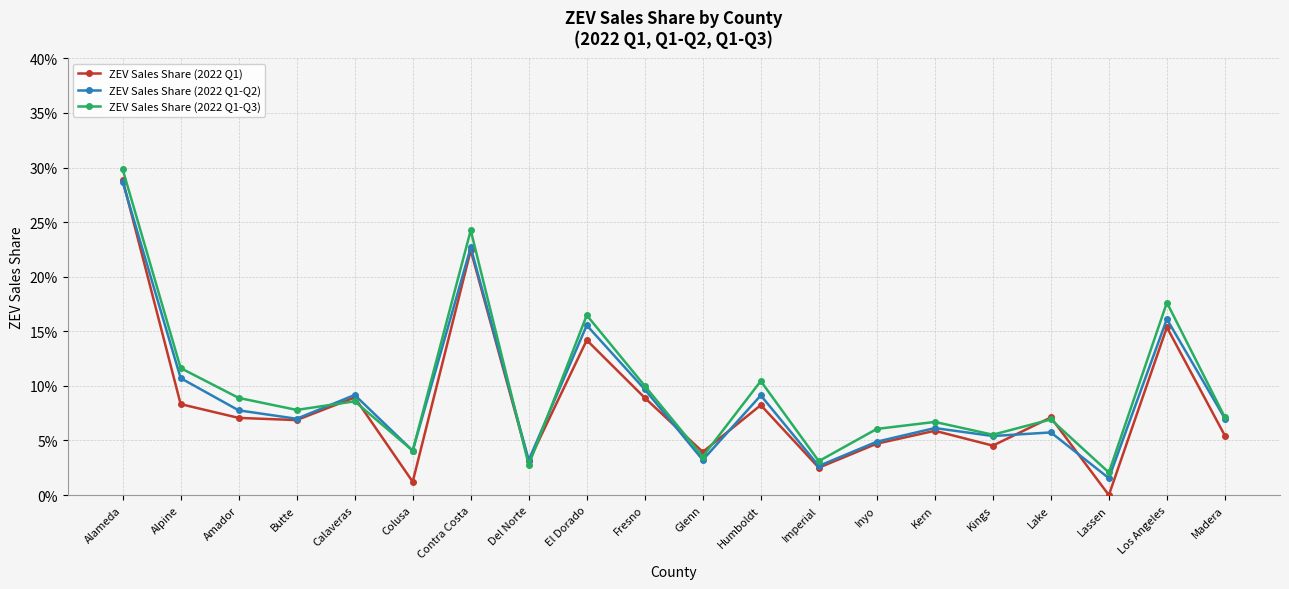

Rank the categories by ZEV Sales Share (2022 Q1) value from highest to lowest.

Alameda, Contra Costa, Los Angeles, El Dorado, Calaveras, Fresno, Alpine, Humboldt, Lake, Amador, Butte, Kern, Madera, Inyo, Kings, Glenn, Del Norte, Imperial, Colusa, Lassen